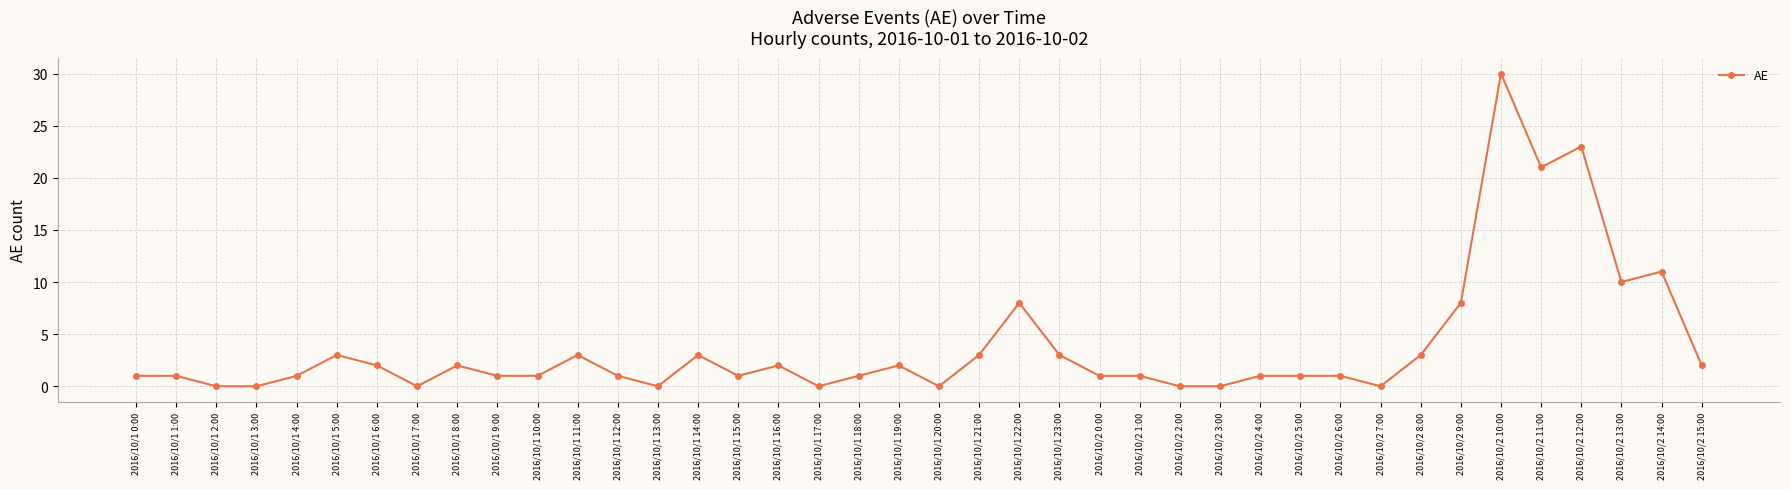

What is the sum of all values?

152